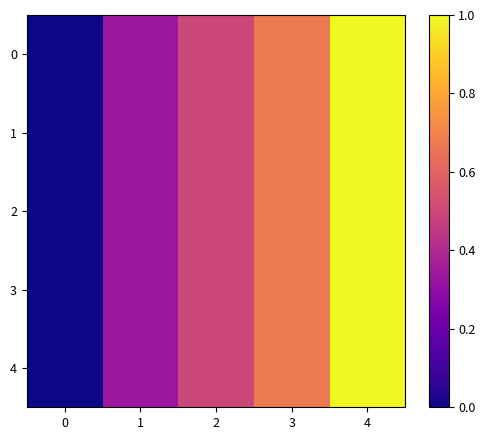

At how many categories does at least one series exceed 0?

4